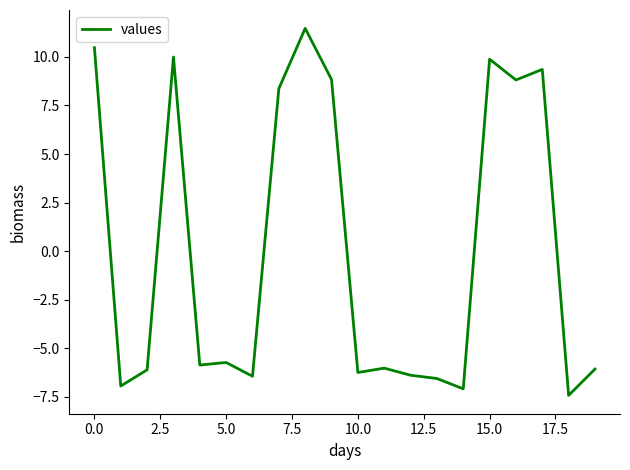

What is the difference between the maximum and minimum values?

18.9